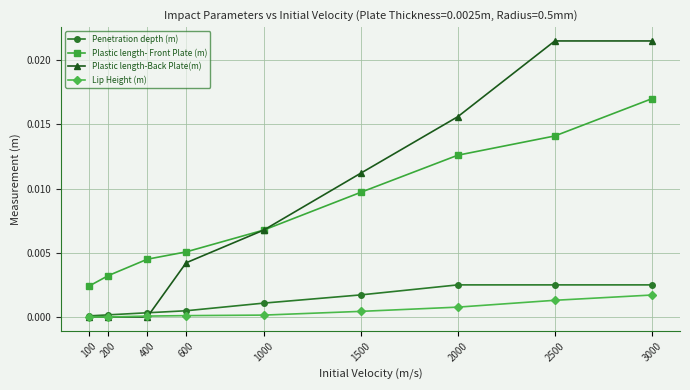

What are all the series names shown in the legend?

Penetration depth (m), Plastic length- Front Plate (m), Plastic length-Back Plate(m), Lip Height (m)